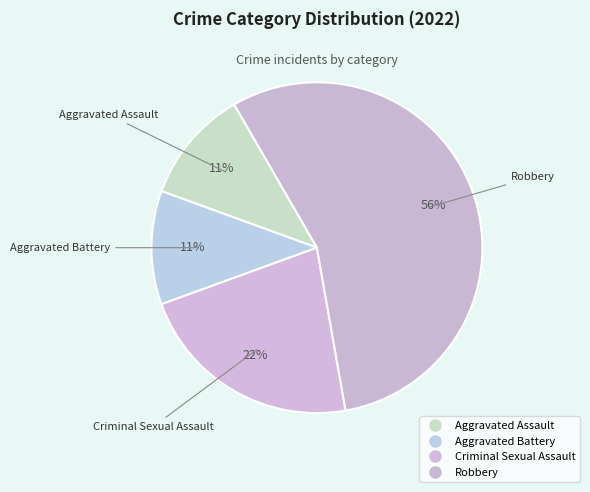

How many slices are in this pie chart?

4